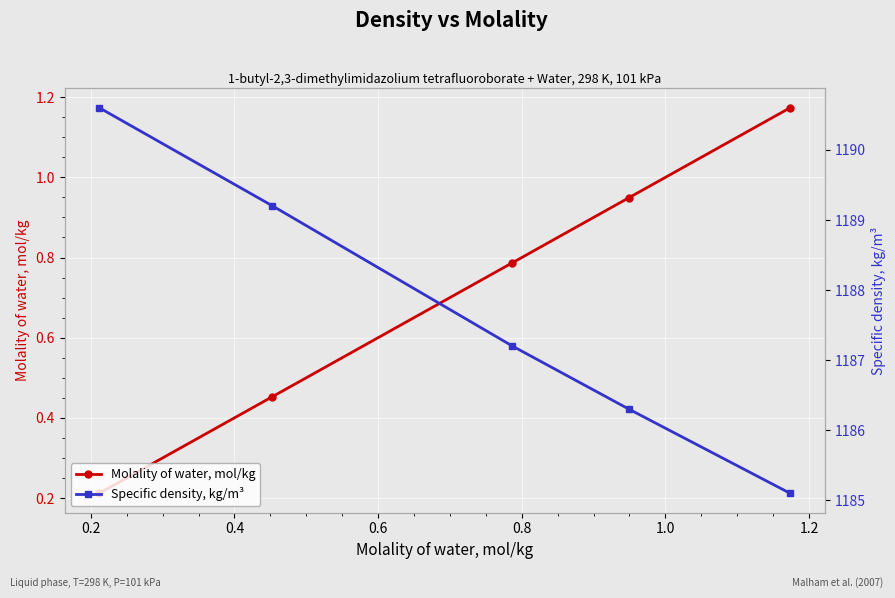

How many series are shown in this chart?

2